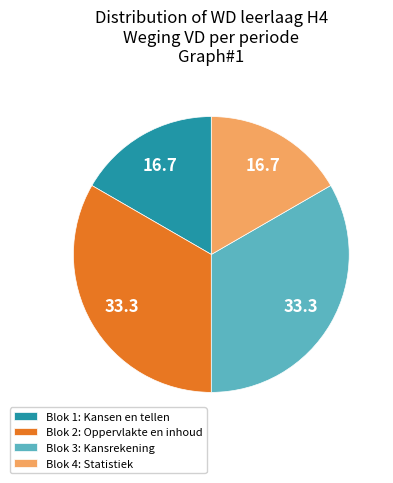

Which has a higher value, Blok 2: Oppervlakte en inhoud or Blok 4: Statistiek?

Blok 2: Oppervlakte en inhoud